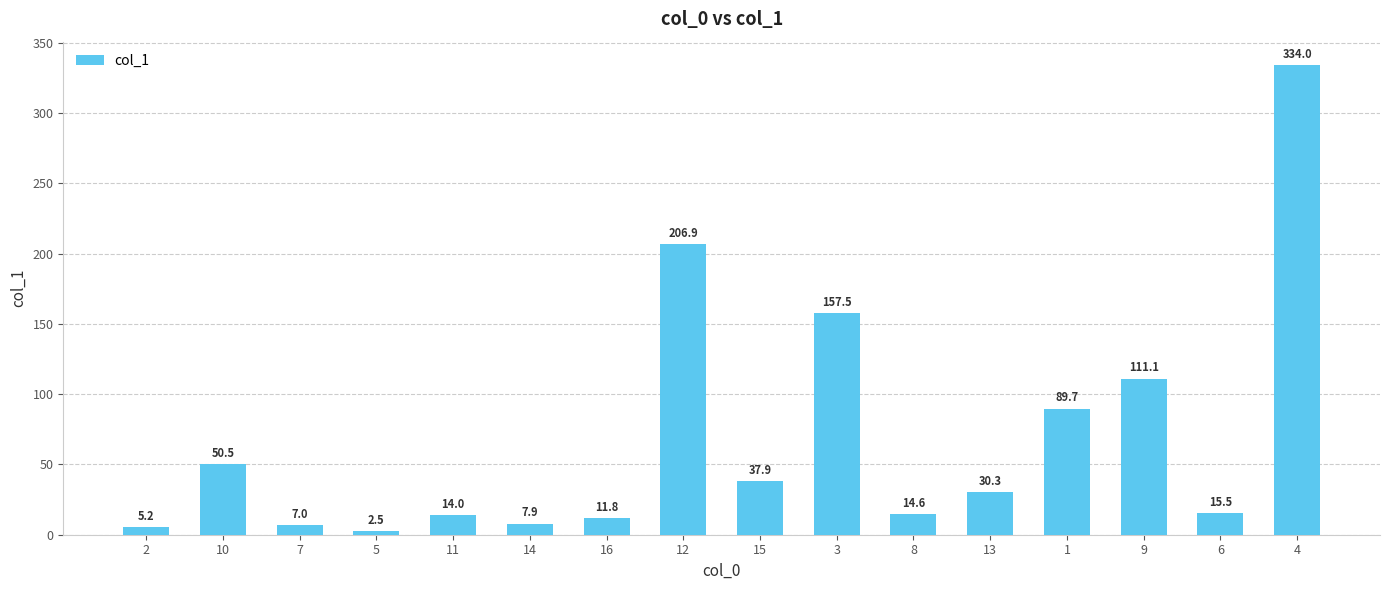

List the labels in order of value, largest first.

4, 12, 3, 9, 1, 10, 15, 13, 6, 8, 11, 16, 14, 7, 2, 5